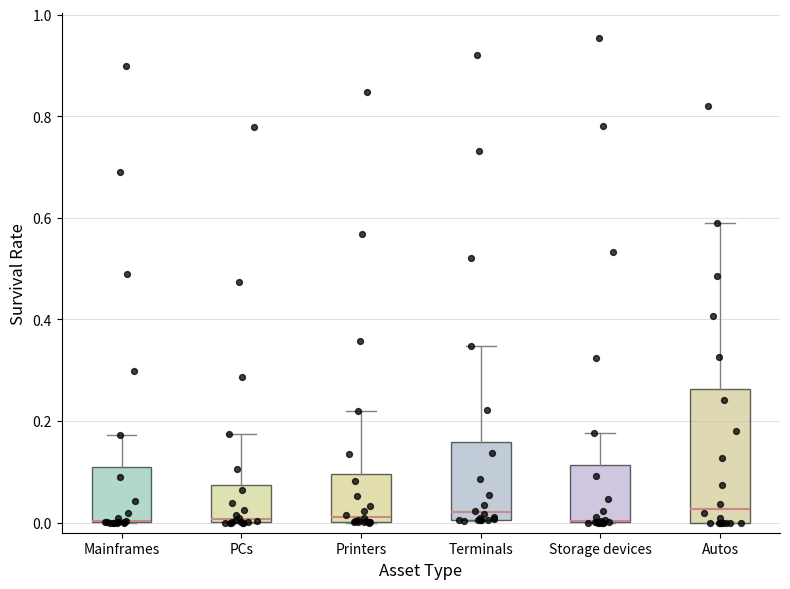

Reading left to right, read every box against the y-axis: the position of its median line, the range the box covers, and the ends of its whiskers. The values are not printed on the chart, so give them approximately, as read against the axis.

Mainframes: median 0.00 (drawn on the box's lower edge), box 0.00 to 0.12, whiskers 0.00 to 0.18
PCs: median 0.00 (just above the box's lower edge), box 0.00 to 0.08, whiskers 0.00 to 0.18
Printers: median 0.02, box 0.00 to 0.10, whiskers 0.00 to 0.22
Terminals: median 0.02, box 0.00 to 0.16, whiskers 0.00 to 0.34
Storage devices: median 0.00 (drawn on the box's lower edge), box 0.00 to 0.12, whiskers 0.00 to 0.18
Autos: median 0.02, box 0.00 to 0.26, whiskers 0.00 to 0.58